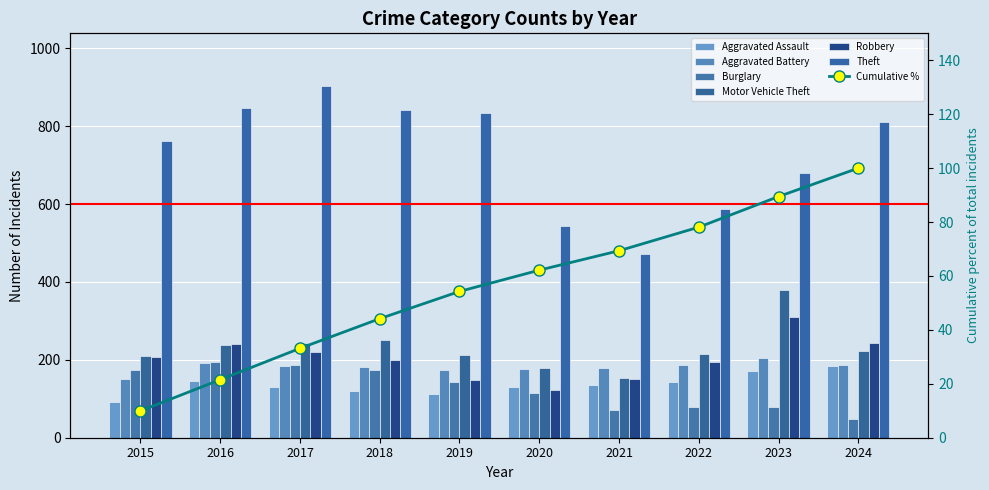

How many bars are there in each group?

6